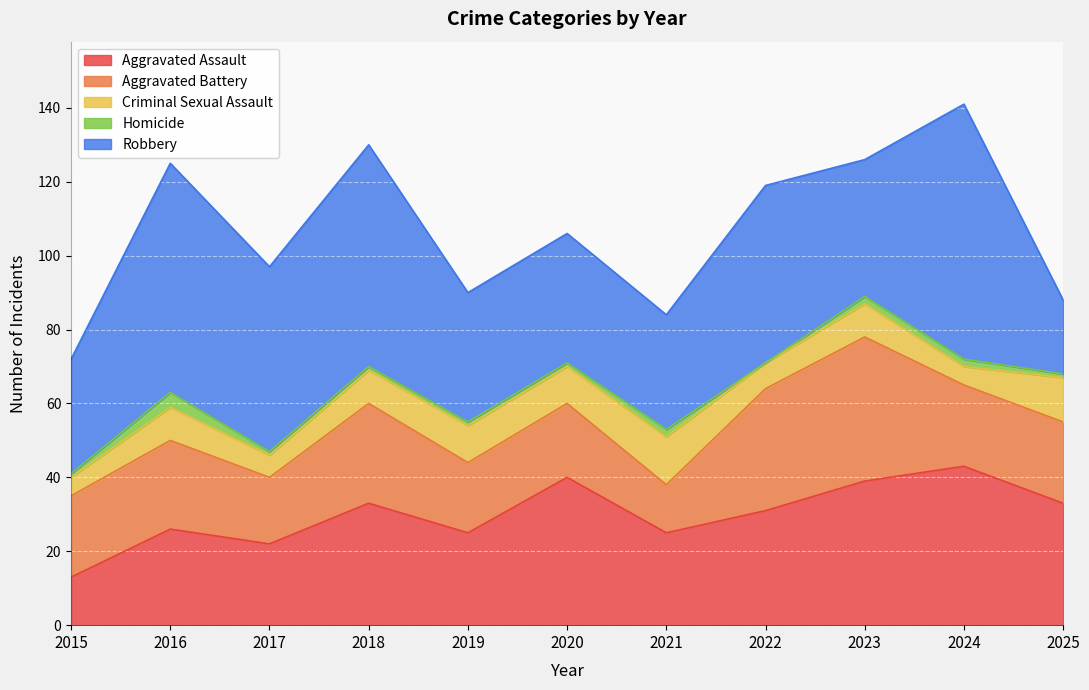

Reading left to right, list all the values displayed in this chart.

Aggravated Assault: 2015=13	2016=26	2017=22	2018=33	2019=25	2020=40	2021=25	2022=31	2023=39	2024=43	2025=33
Aggravated Battery: 2015=22	2016=24	2017=18	2018=27	2019=19	2020=20	2021=13	2022=33	2023=39	2024=22	2025=22
Criminal Sexual Assault: 2015=5	2016=9	2017=6	2018=9	2019=10	2020=10	2021=13	2022=7	2023=9	2024=5	2025=12
Homicide: 2015=1	2016=4	2017=1	2018=1	2019=1	2020=1	2021=2	2022=0	2023=2	2024=2	2025=1
Robbery: 2015=31	2016=62	2017=50	2018=60	2019=35	2020=35	2021=31	2022=48	2023=37	2024=69	2025=20